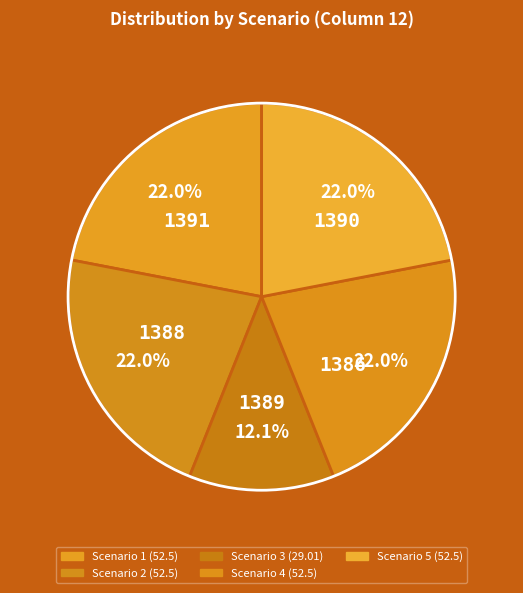

Between Scenario 3 and Scenario 5, which is larger?

Scenario 5